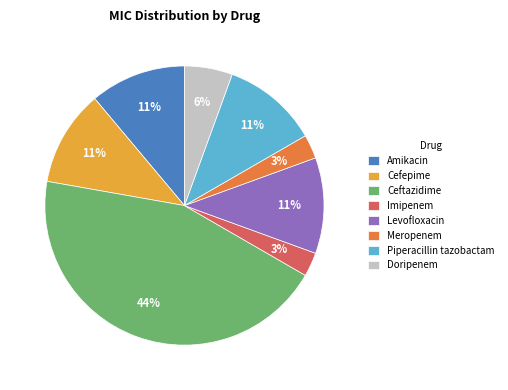

To the nearest percent, what portion does Ceftazidime represent?

44%